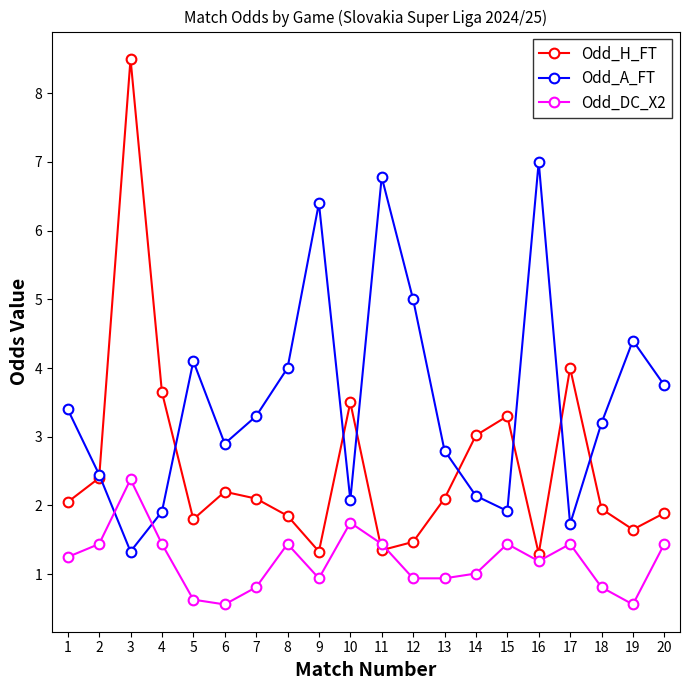

What is the difference between the highest and lowest values at 8?

2.6